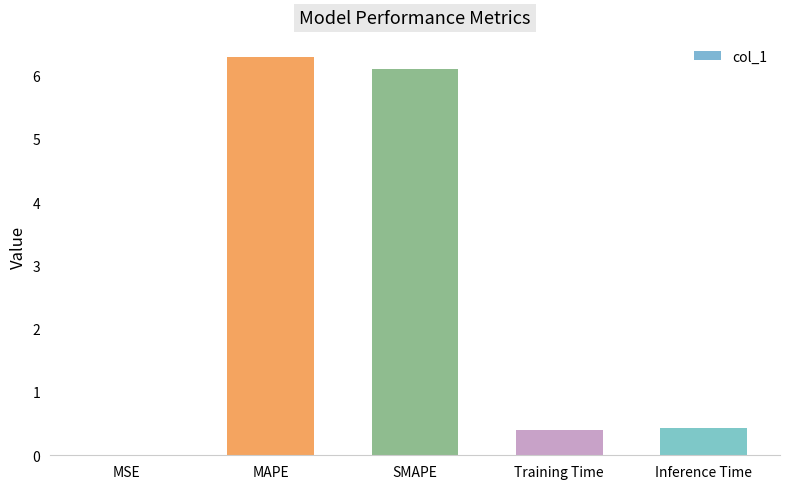

True or false: the data shows 8.3 at MAPE.

False